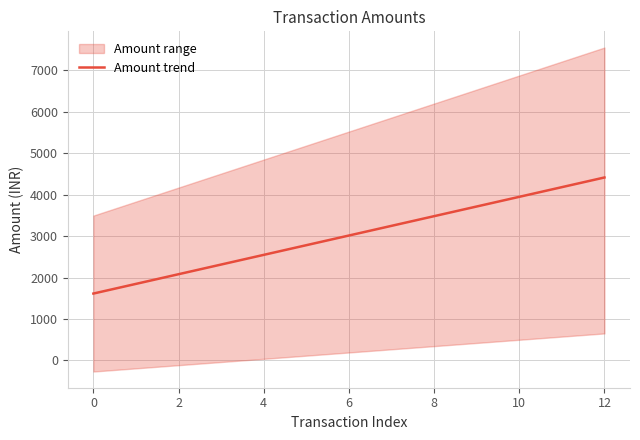

What is the label of the 10th point from the left?

9